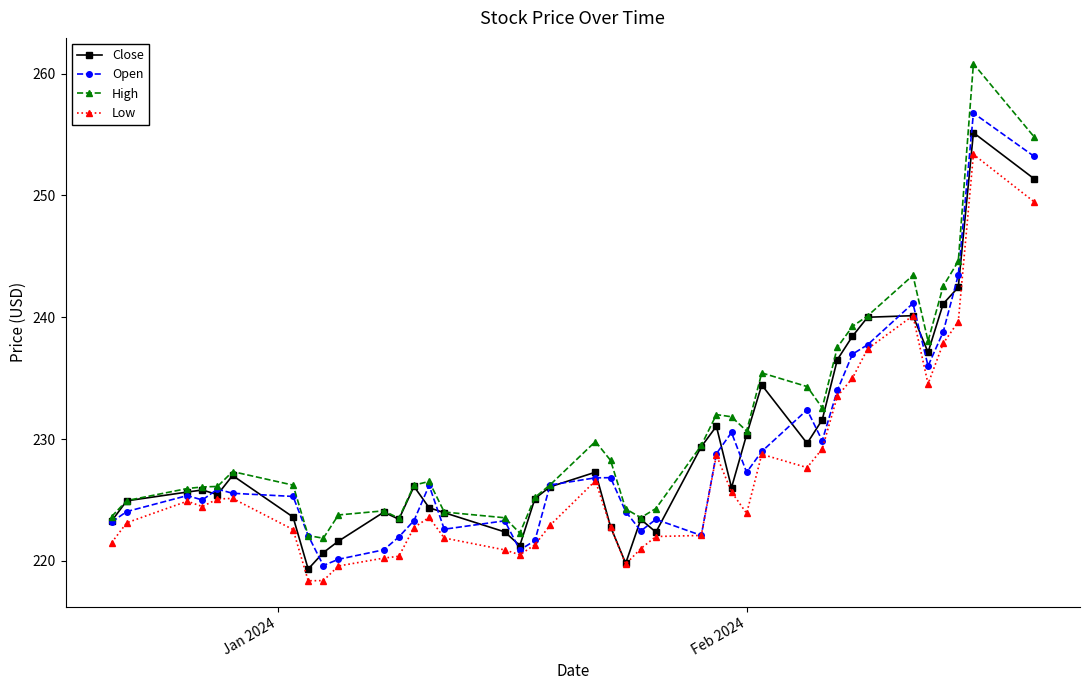

What is the maximum value for Close?

255.1